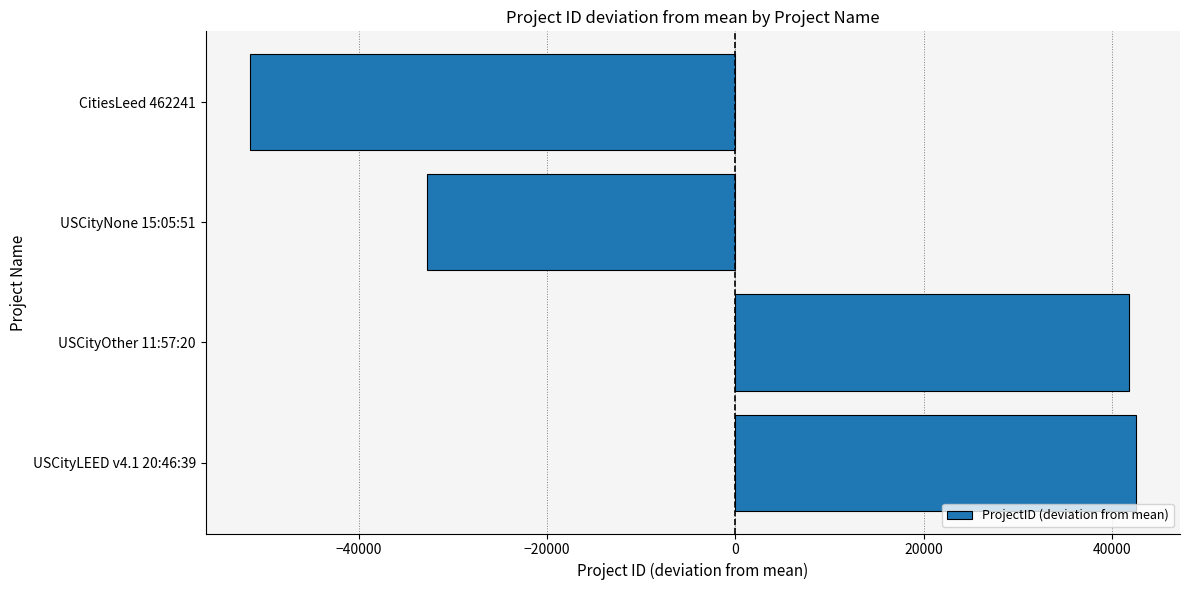

Does the chart contain stacked bars?

No